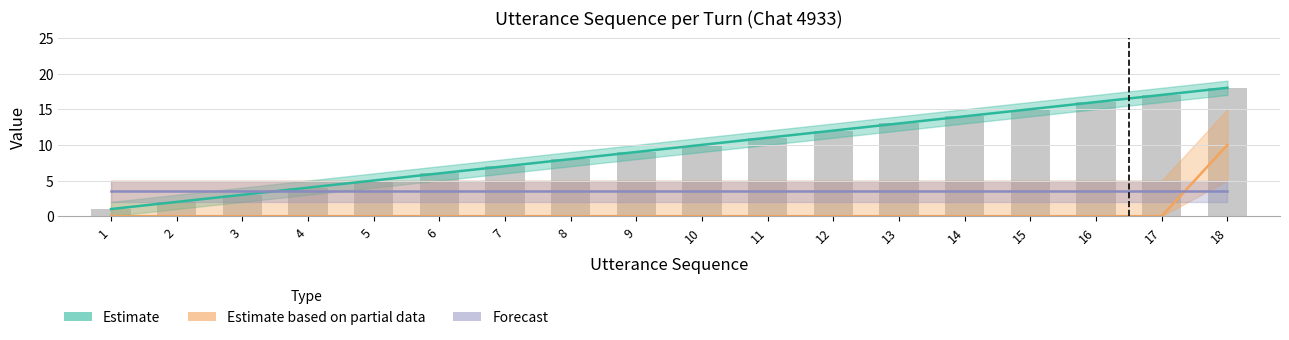

The Estimate series shows 13.0 at 13. True or false?

True